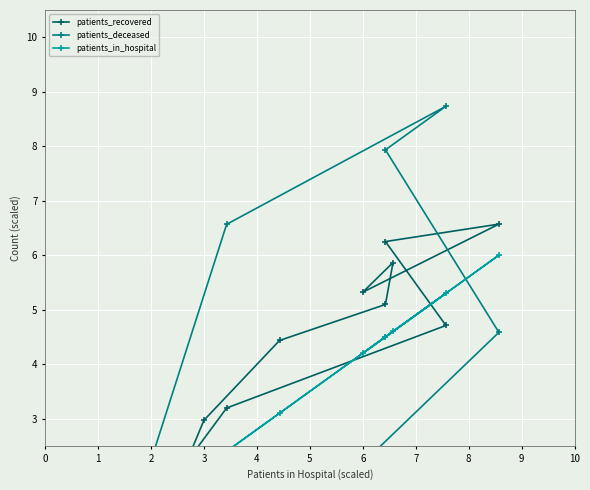

Where is the first local minimum for patients_deceased?

1